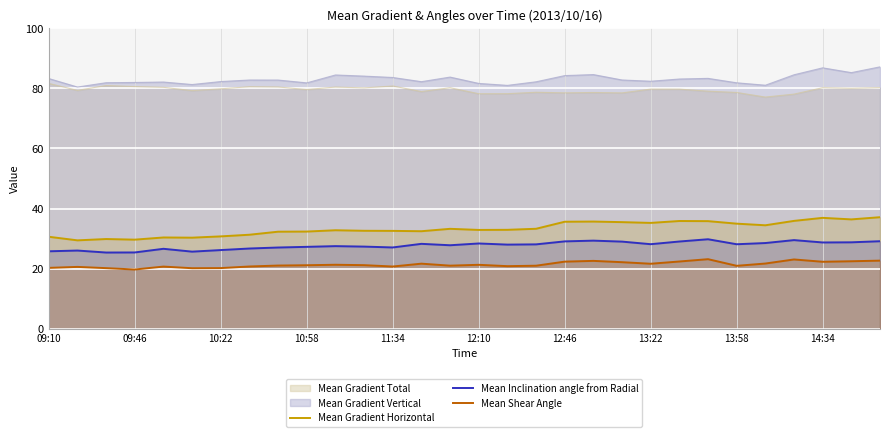

True or false: Mean Inclination angle from Radial and Mean Gradient Total intersect in this chart.

False